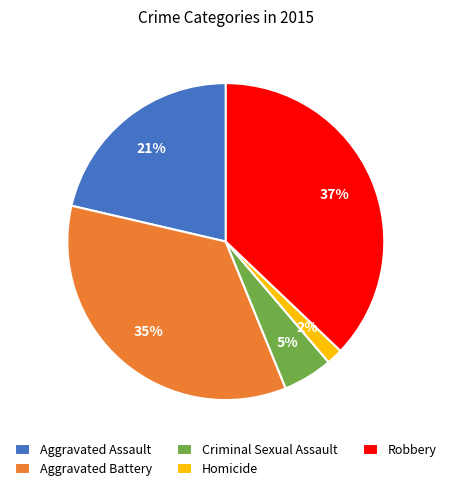

Rank the categories by value from lowest to highest.

Homicide, Criminal Sexual Assault, Aggravated Assault, Aggravated Battery, Robbery